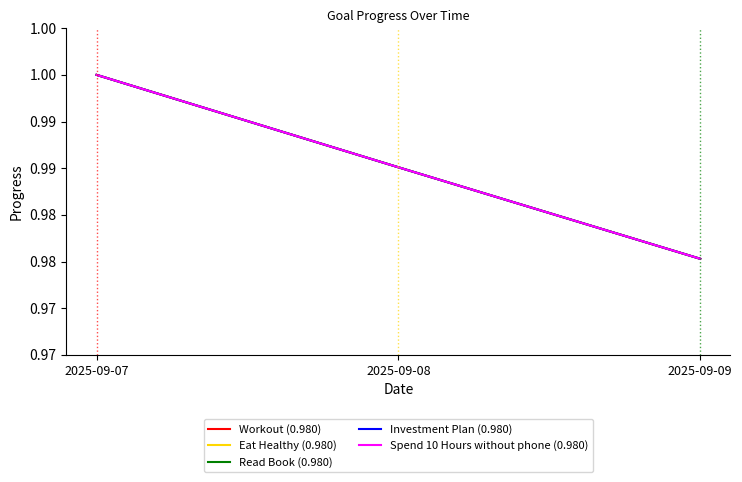

What is the minimum value shown in the chart?

1.0